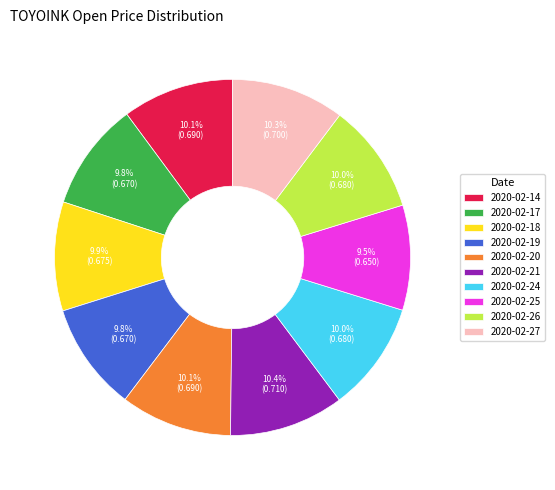

Is 2020-02-25 the majority of the pie?

No